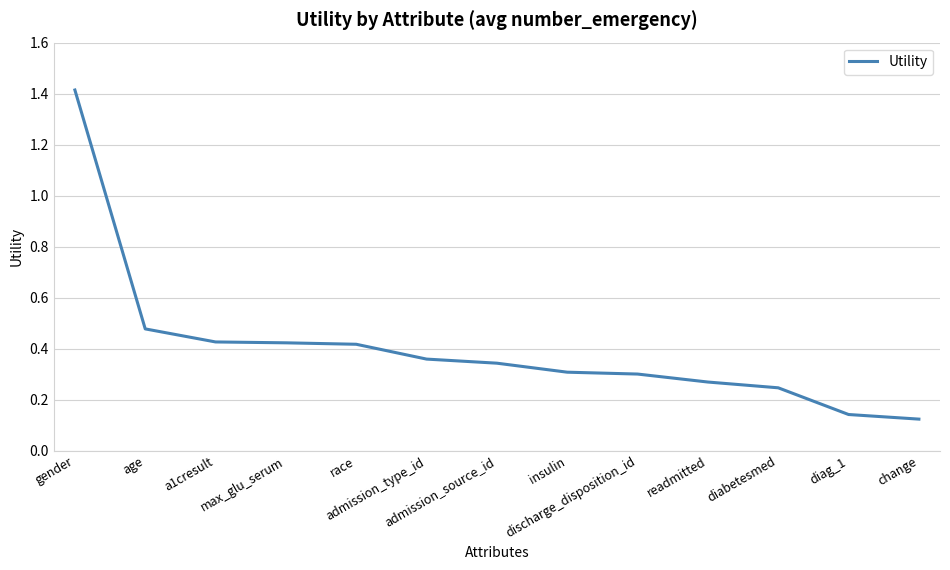

At which category does the chart reach its peak across all series?

gender